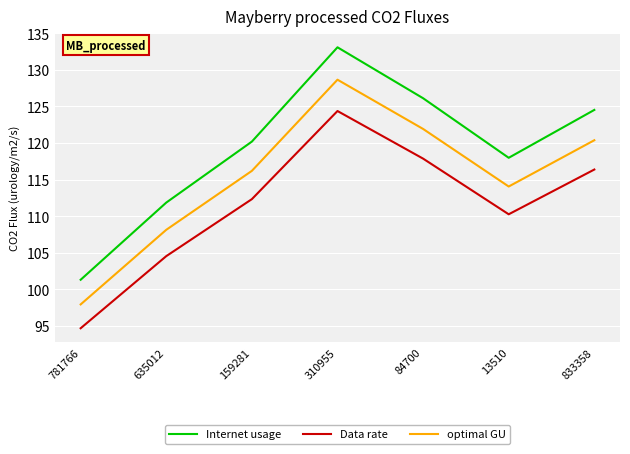

At which category is the sum across all series the highest?

310955